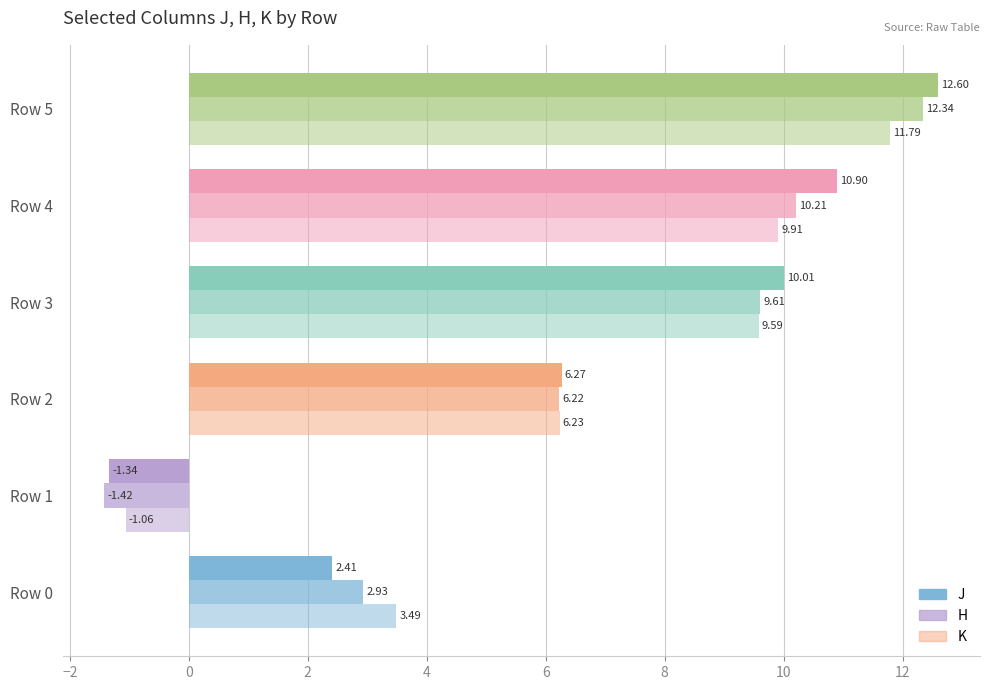

How many values in H are above zero?

5